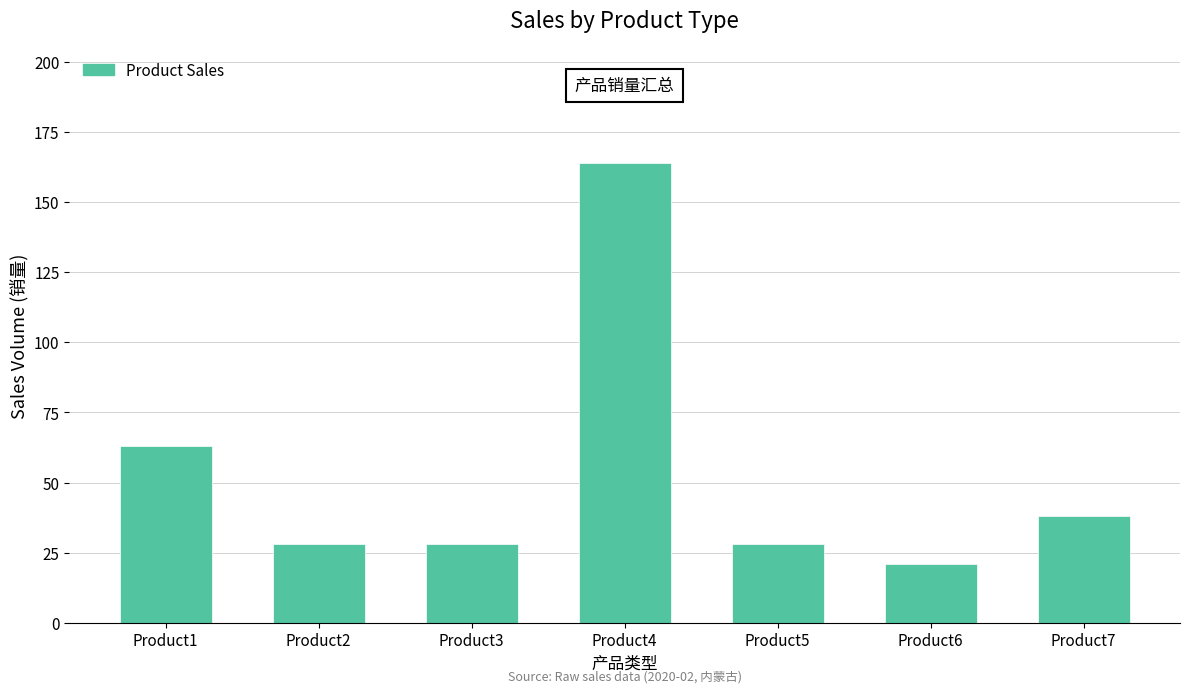

The value at Product4 is 283. True or false?

False